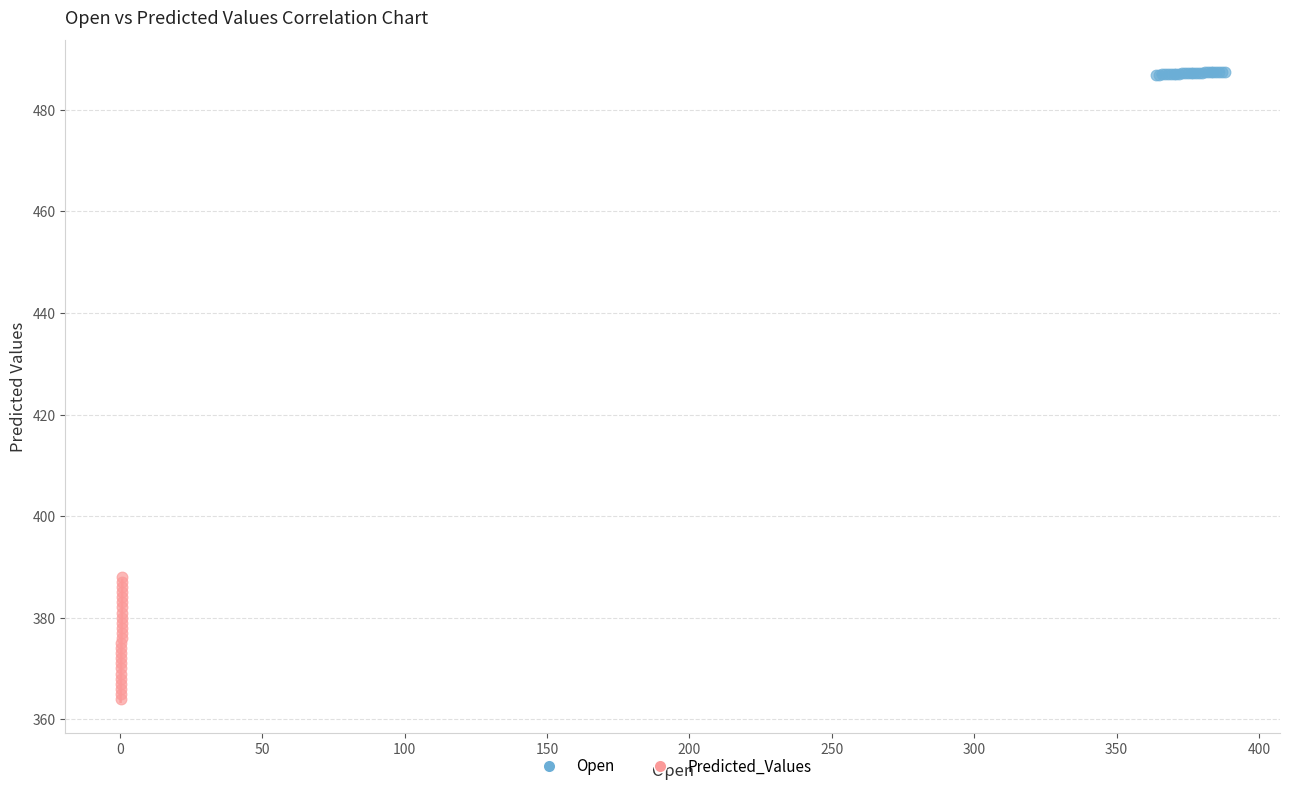

What are all the series names shown in the legend?

Open, Predicted_Values